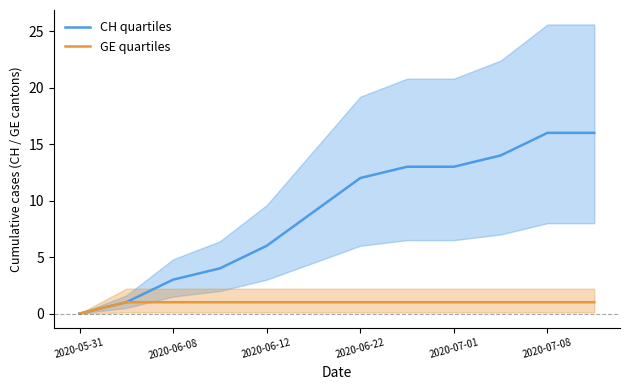

Is it true that CH quartiles equals 2 at 2020-06-12?

False